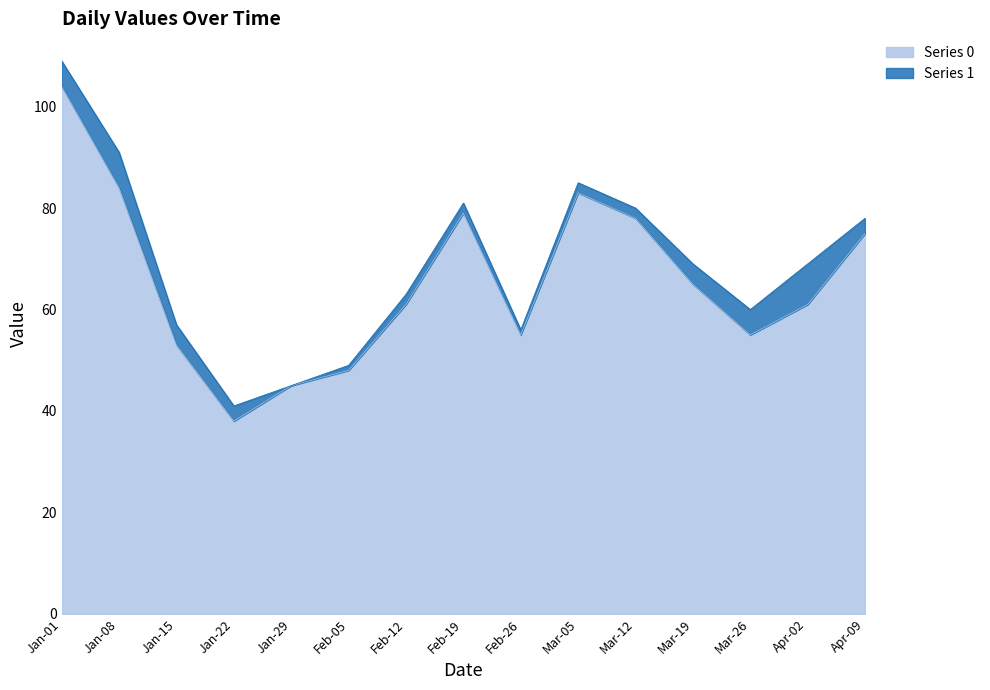

What is the difference between the highest and lowest values at 2023-04-15?

72